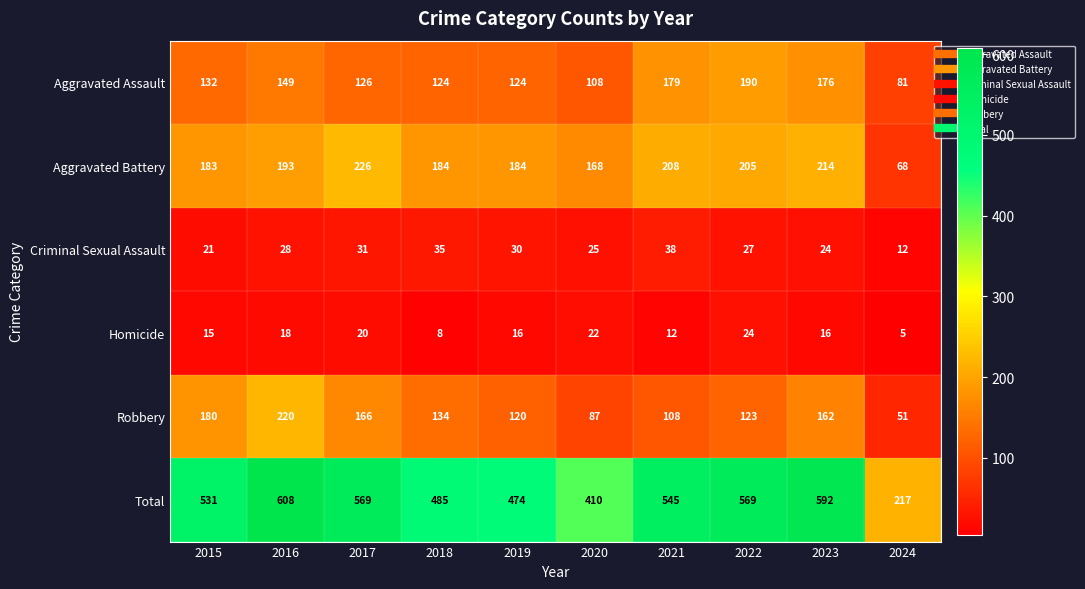

What is the total value across all series at 2021?

1090